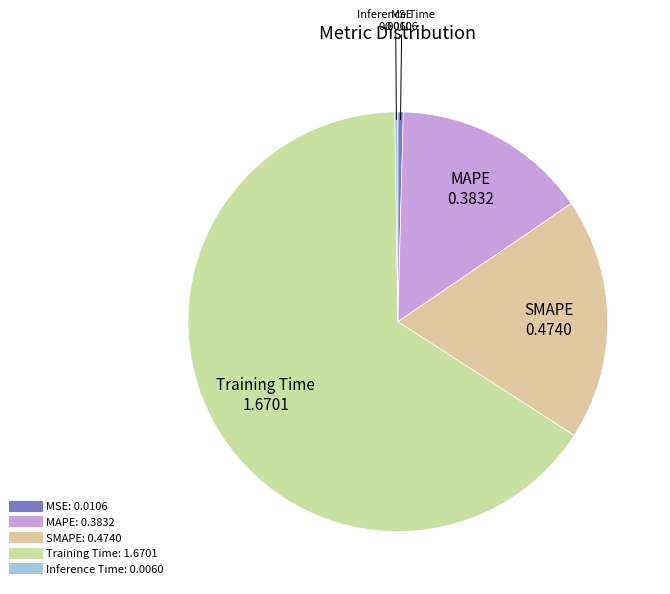

Which has a higher value, MAPE or MSE?

MAPE